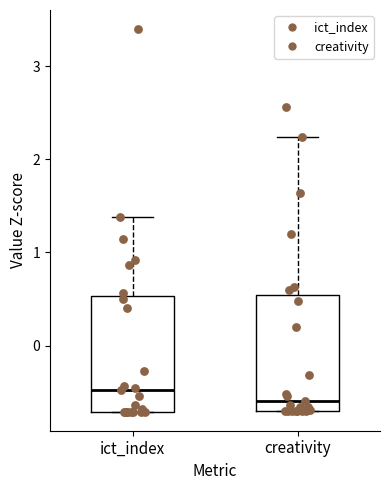

Which box has the lowest median line?

creativity